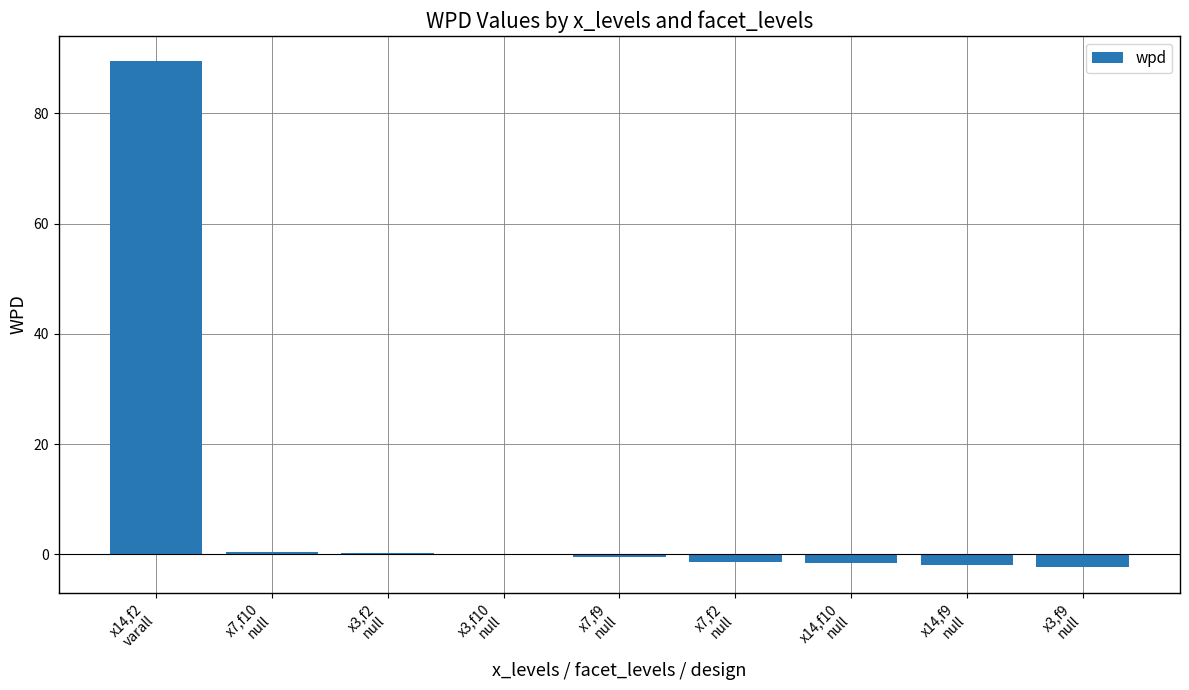

Where does the data first go above 0?

x14,f2
varall